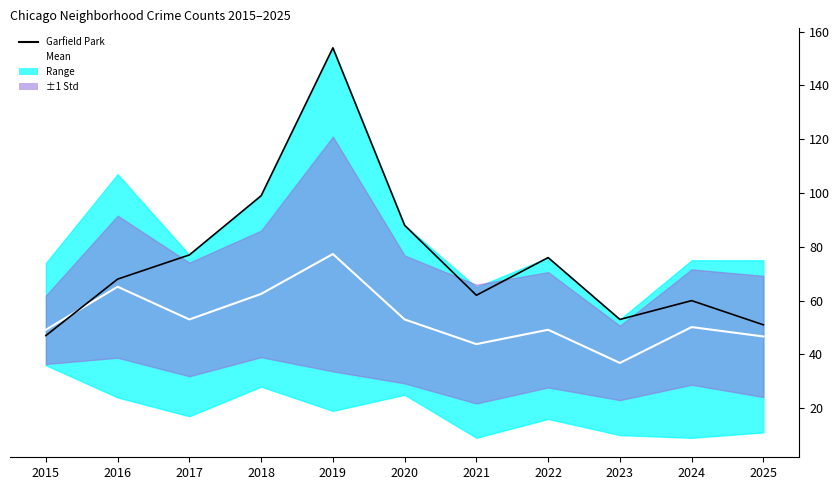

Does the chart have visible grid lines?

No